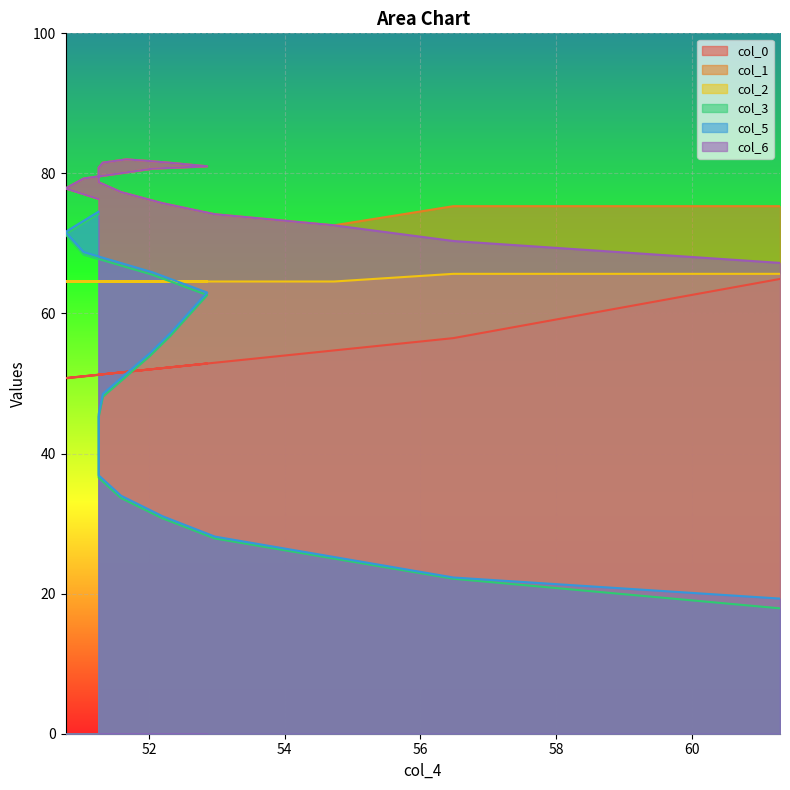

What is the minimum value shown in the chart?

17.5